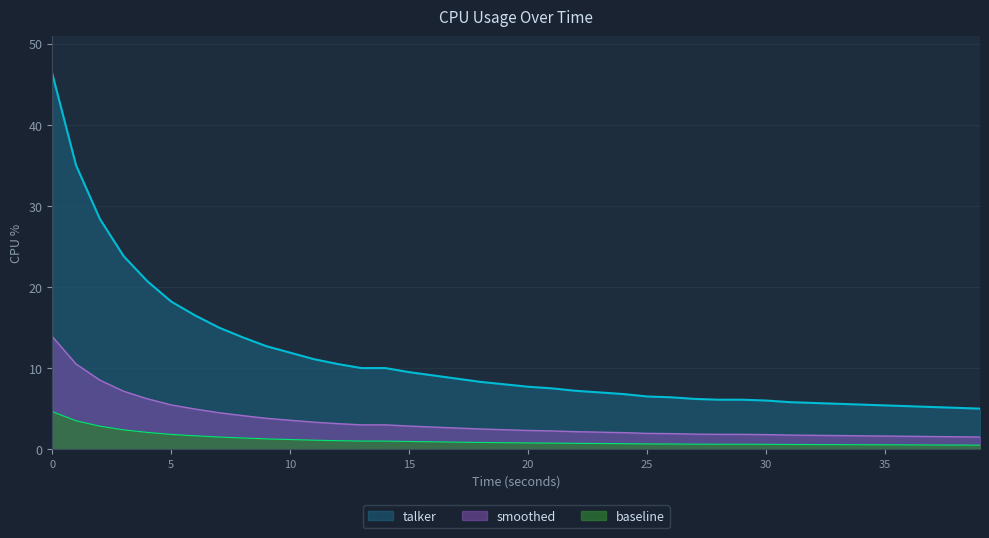

True or false: the data shows 3.6 at 10.

True